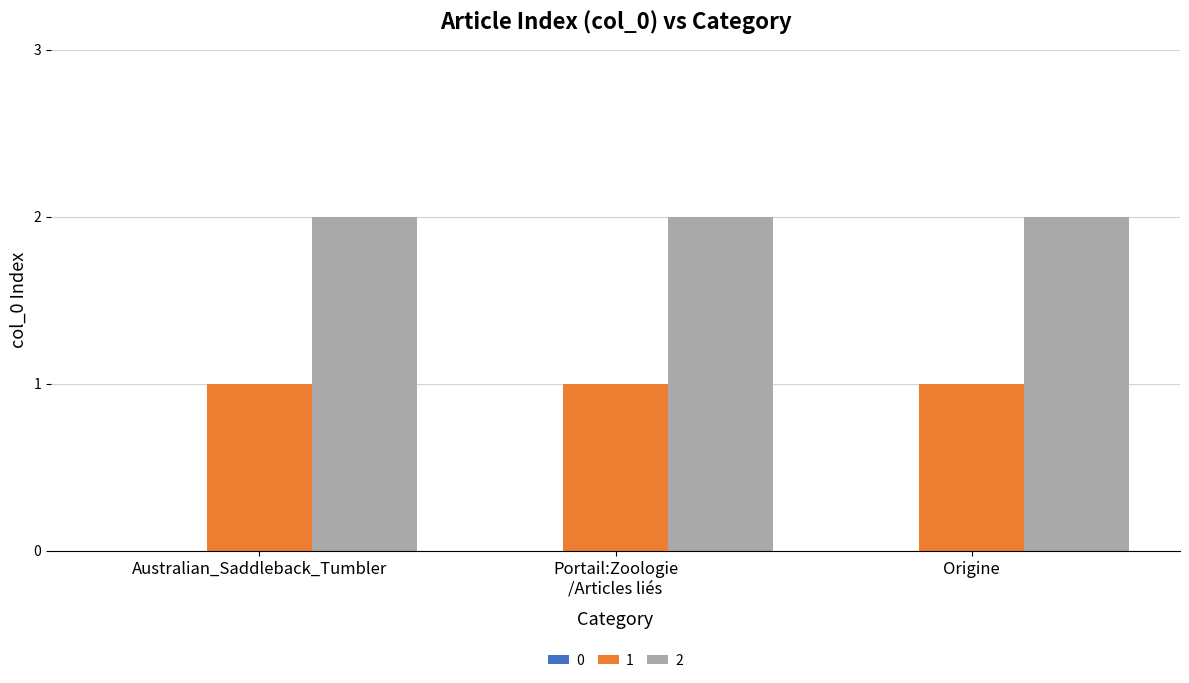

Is the value of 2 at Origine greater than the value of 1 at Origine?

Yes